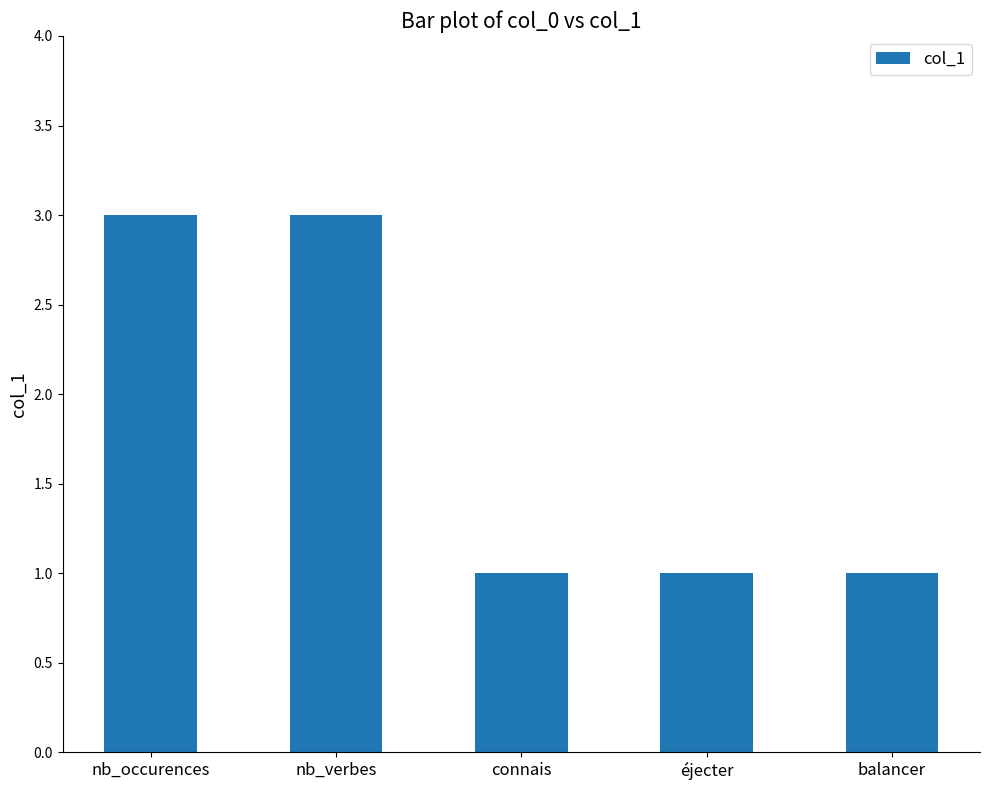

What is the maximum value shown in the chart?

3